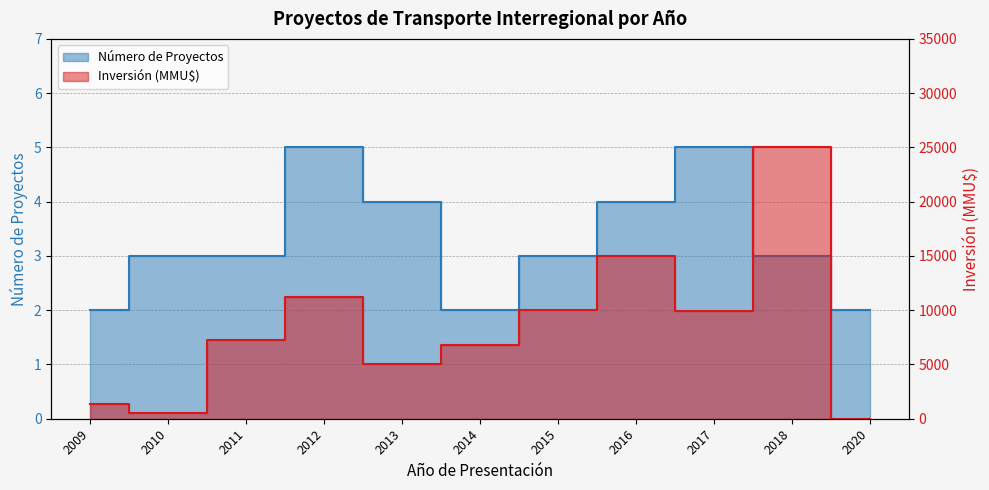

How many series are shown in this chart?

2